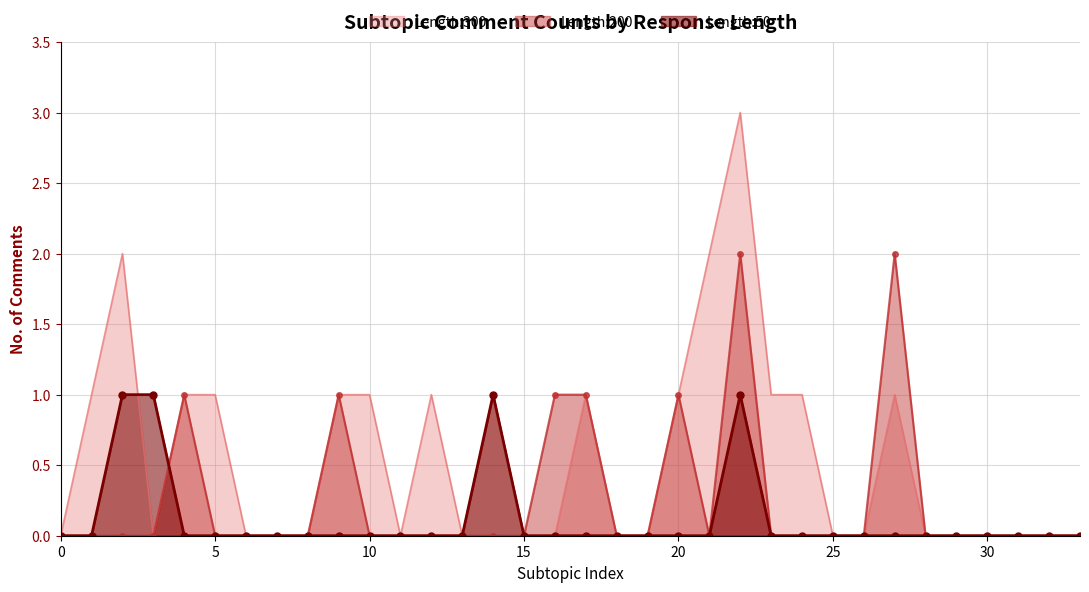

True or false: Length:200 and Length:50 intersect in this chart.

True